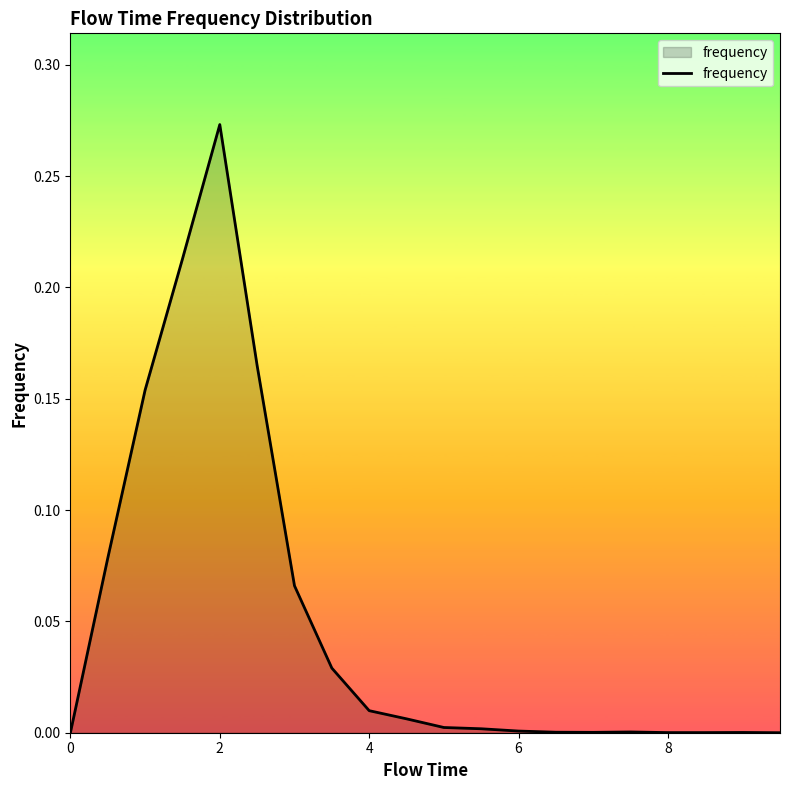

How many points are higher than both their immediate neighbors (excluding endpoints)?

3